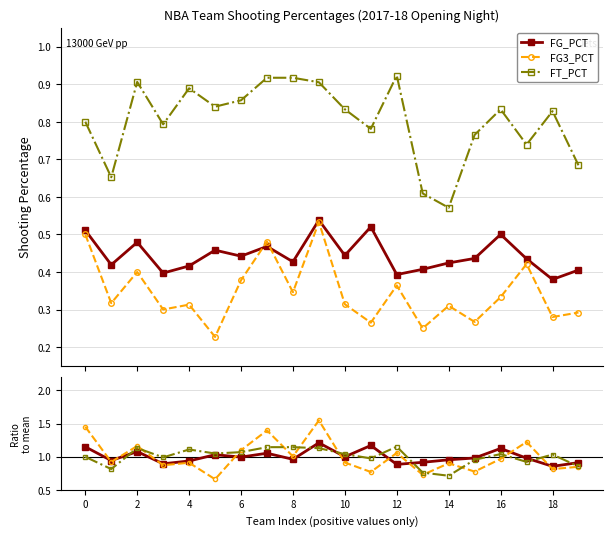

How many interior local valleys does the FT_PCT series have?

6